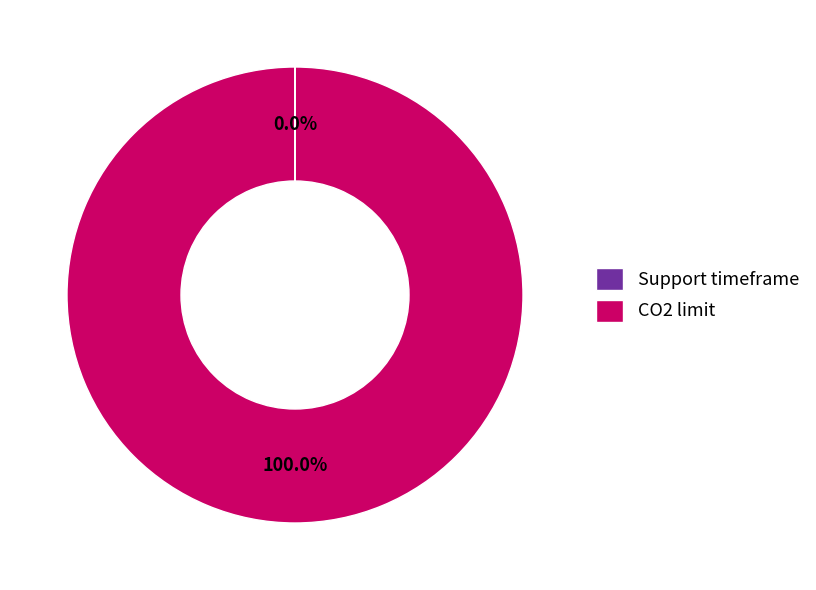

Which slice represents more than half of the pie?

CO2 limit